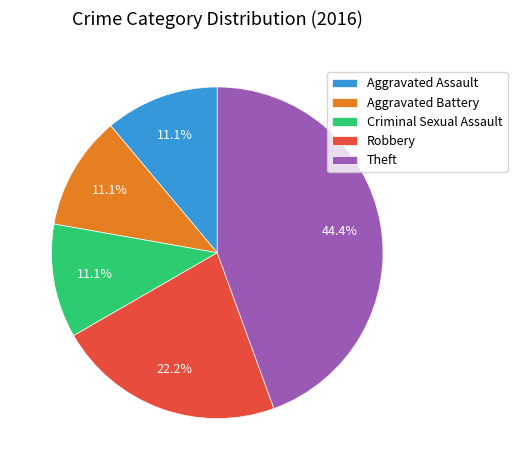

The Aggravated Battery slice represents 25% of the pie. True or false?

False